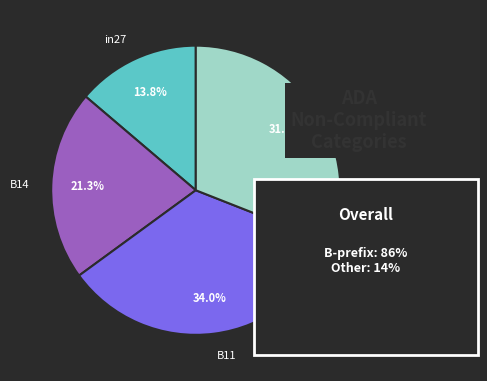

How much of the chart is everything except B14?

78.7%